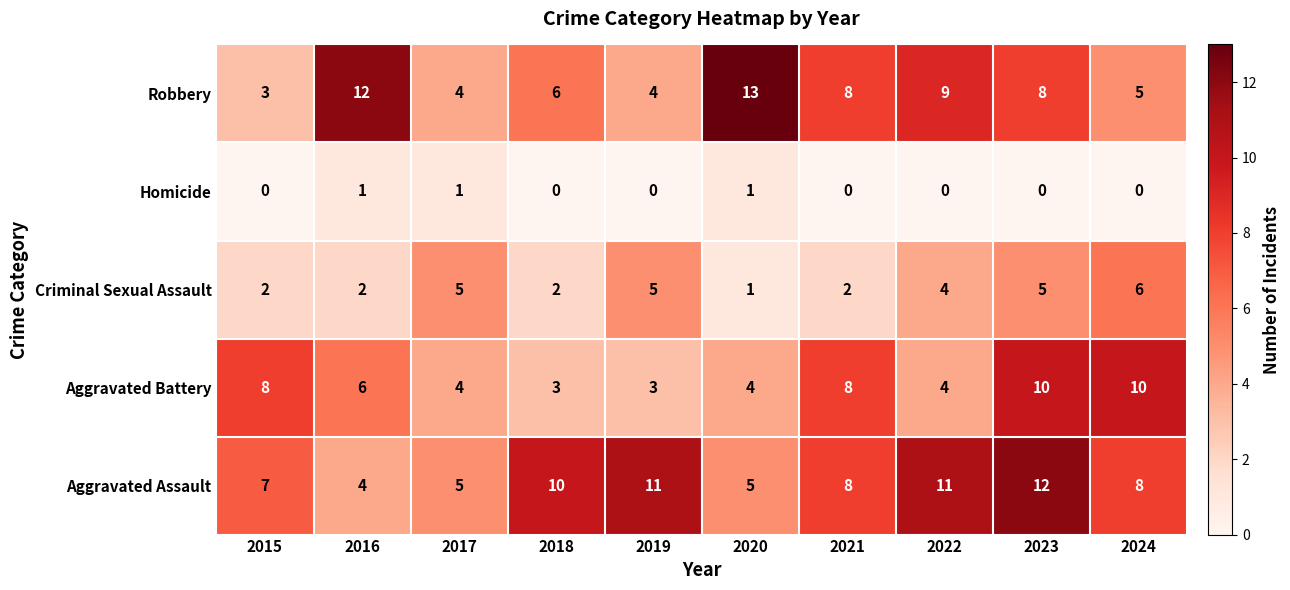

Which label corresponds to the largest value in the chart?

2020